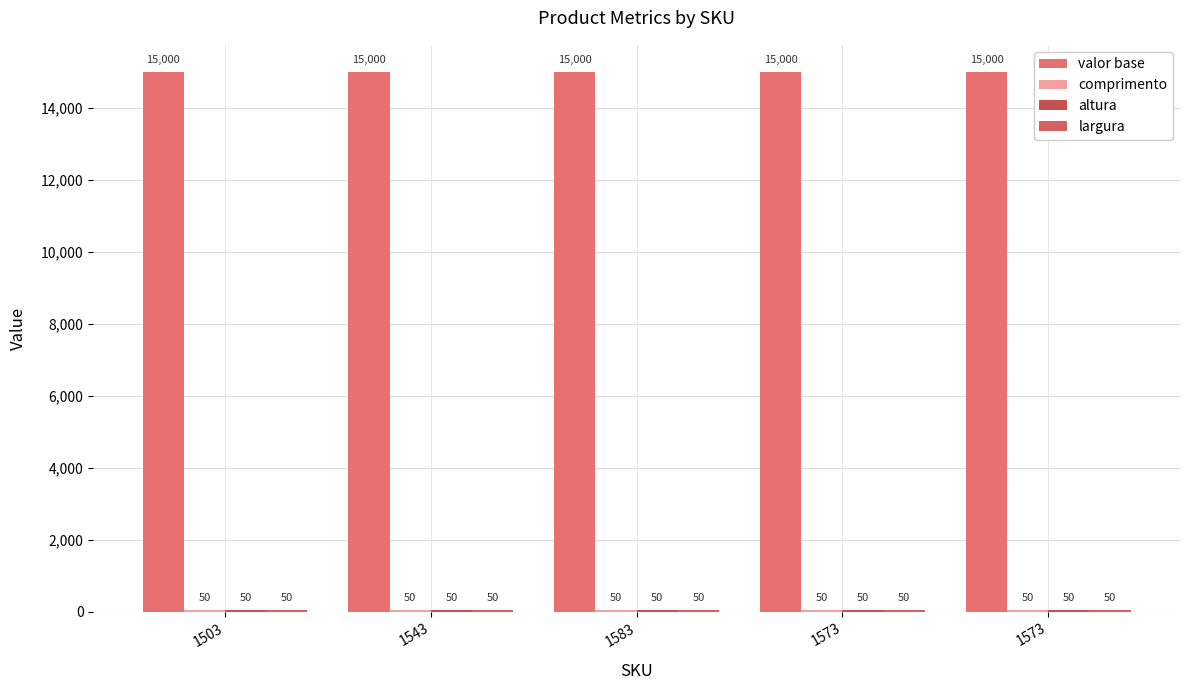

What is the maximum value shown in the chart?

15000